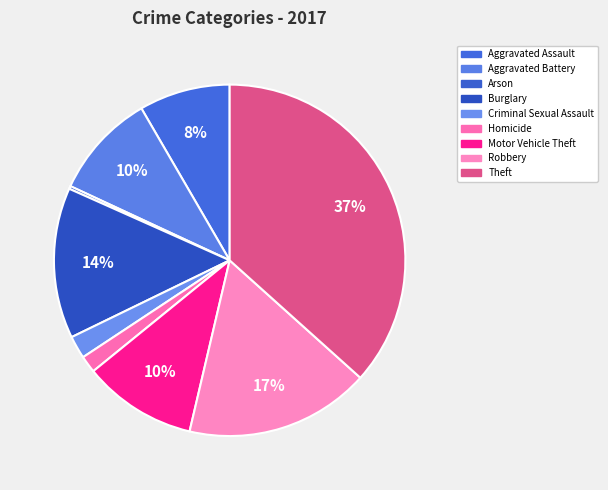

Which slice is the smallest?

Arson